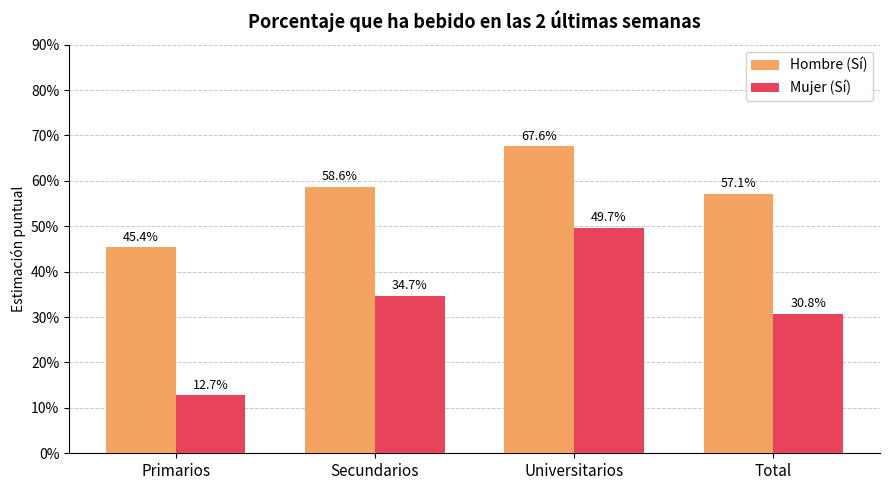

At how many categories does at least one series exceed 23?

4